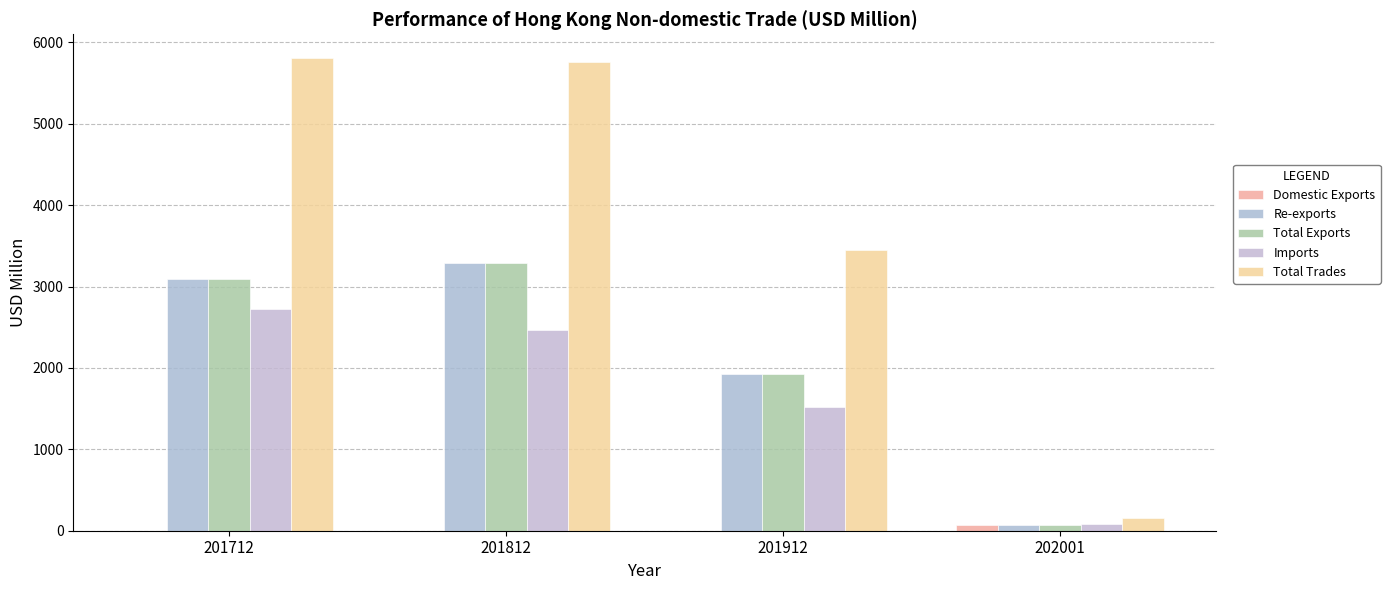

How many values in the Domestic Exports series exceed 2?

2